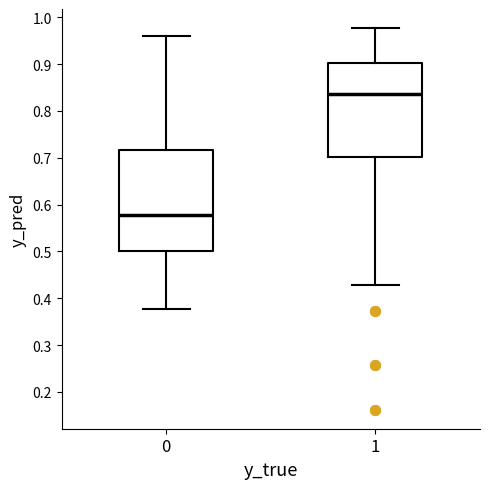

Which box is the tallest, from its lower edge to its upper edge?

0